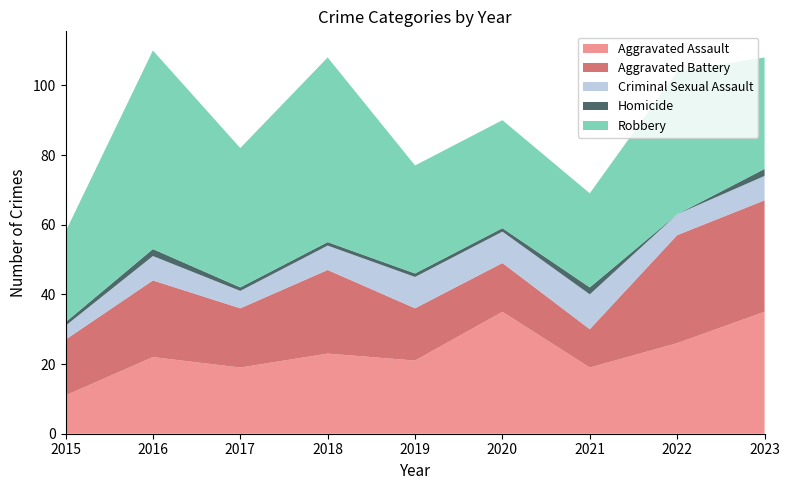

Reading left to right, what are all the values shown in this chart?

Aggravated Assault: 2015=11	2016=22	2017=19	2018=23	2019=21	2020=35	2021=19	2022=26	2023=35
Aggravated Battery: 2015=16	2016=22	2017=17	2018=24	2019=15	2020=14	2021=11	2022=31	2023=32
Criminal Sexual Assault: 2015=4	2016=7	2017=5	2018=7	2019=9	2020=9	2021=10	2022=6	2023=7
Homicide: 2015=1	2016=2	2017=1	2018=1	2019=1	2020=1	2021=2	2022=0	2023=2
Robbery: 2015=26	2016=57	2017=40	2018=53	2019=31	2020=31	2021=27	2022=41	2023=32